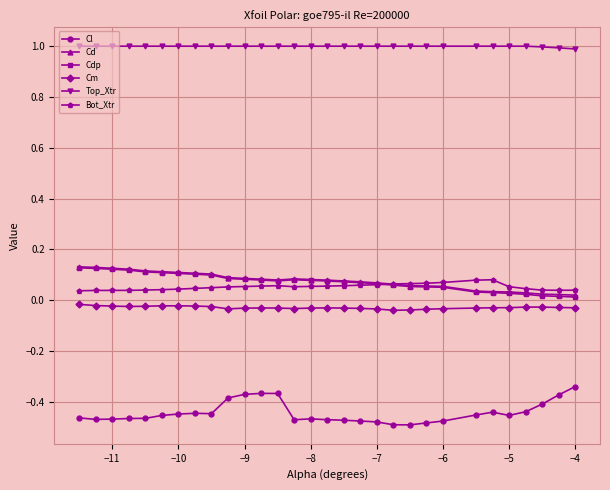

True or false: Cdp has more than 0 interior local peaks.

True